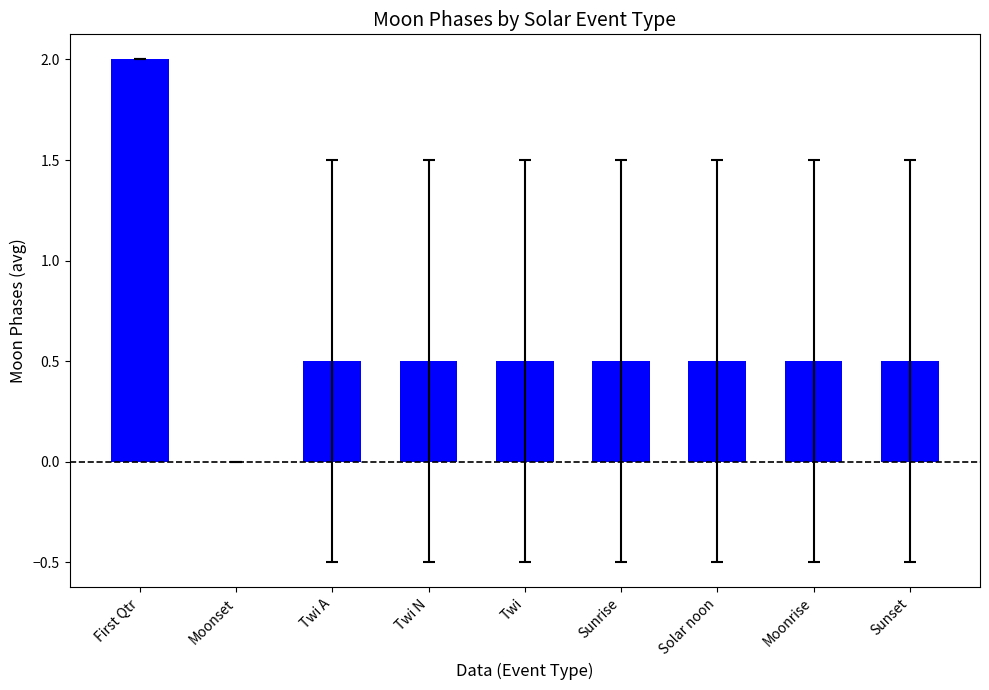

Between Solar noon and Moonset, which is larger?

Solar noon